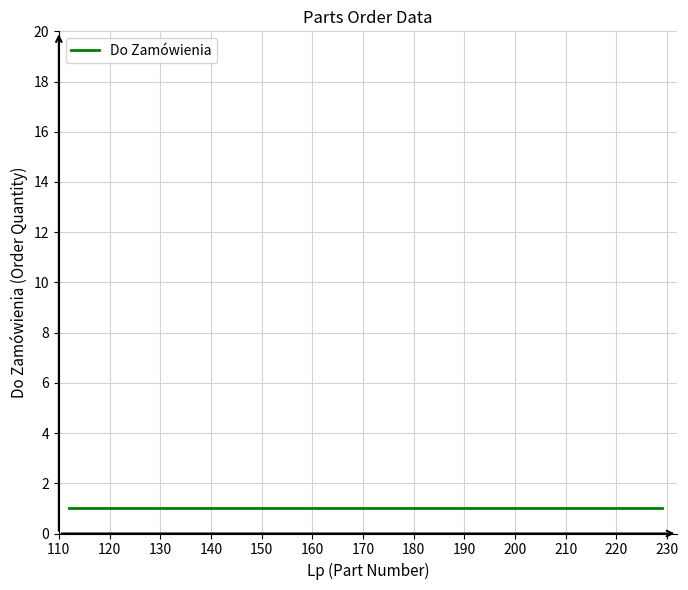

Which category has the lowest value in the Do Zamówienia series?

112